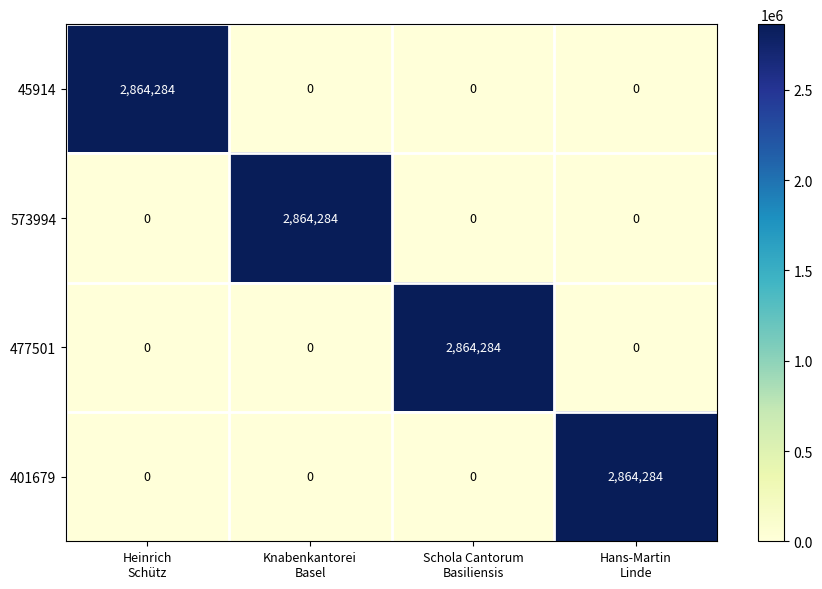

What is the difference between the highest and lowest values at Schola Cantorum
Basiliensis?

2864284